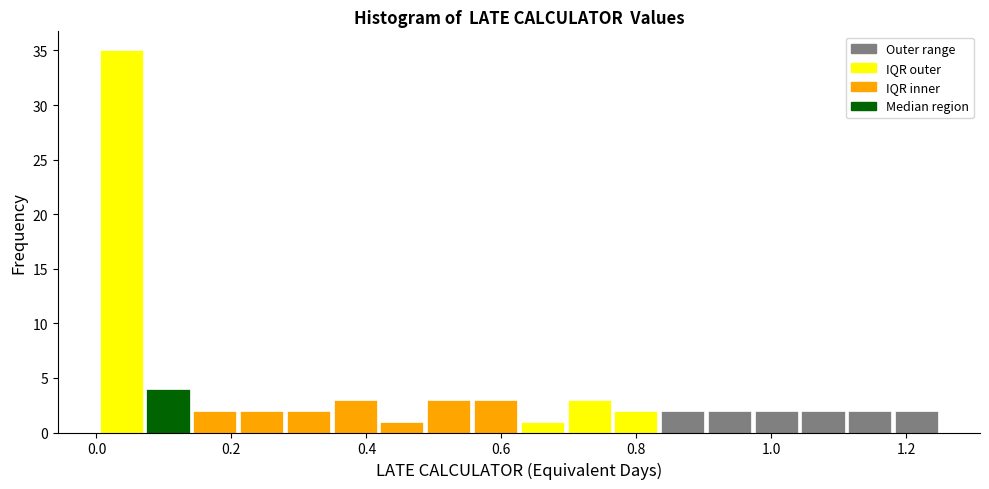

Around what value on the x-axis is the tallest bar? Give the approximate position of its centre, as read against the axis.

0.04